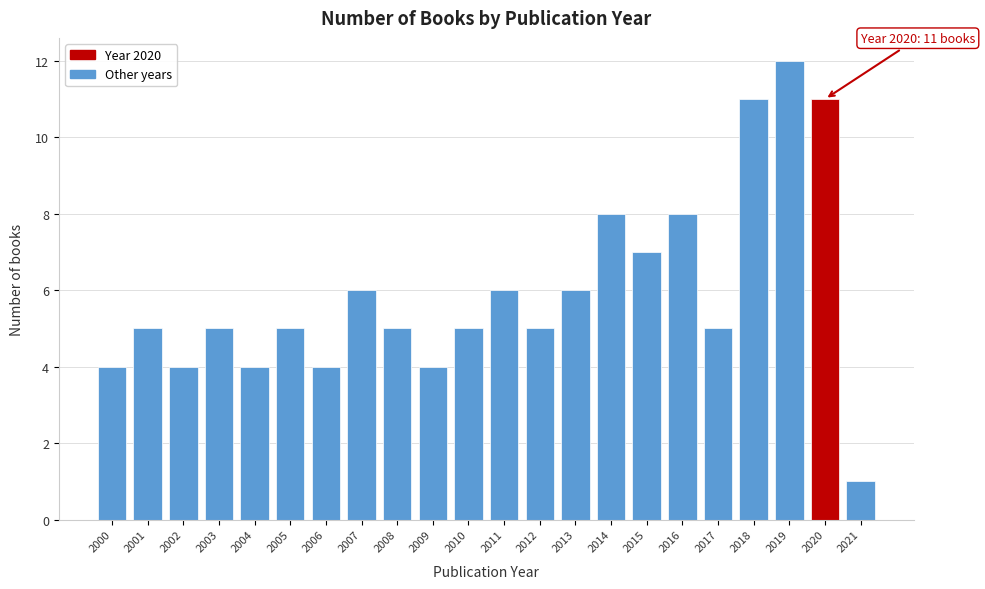

Reading left to right, extract all data points from this chart.

4	5	4	5	4	5	4	6	5	4	5	6	5	6	8	7	8	5	11	12	11	1